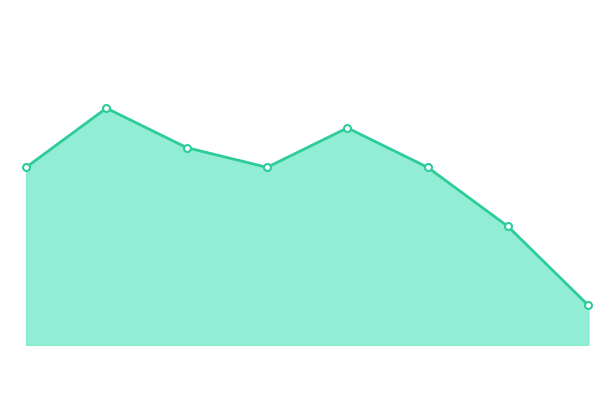

Reading left to right, extract all data points from this chart.

236236=407	236486=410	236736=408	236986=407	237236=409	237486=407	237736=404	237986=400